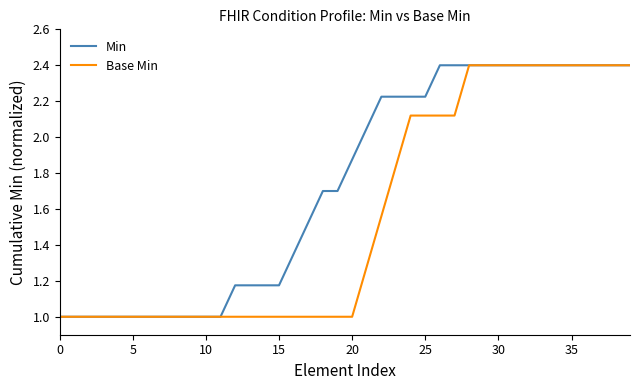

Is this an area chart (filled region under the line)?

No